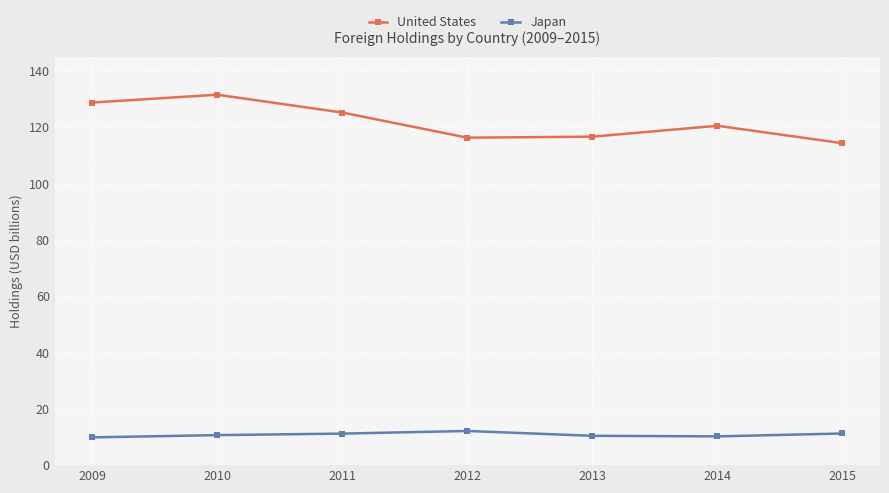

True or false: United States and Japan cross at least once.

False